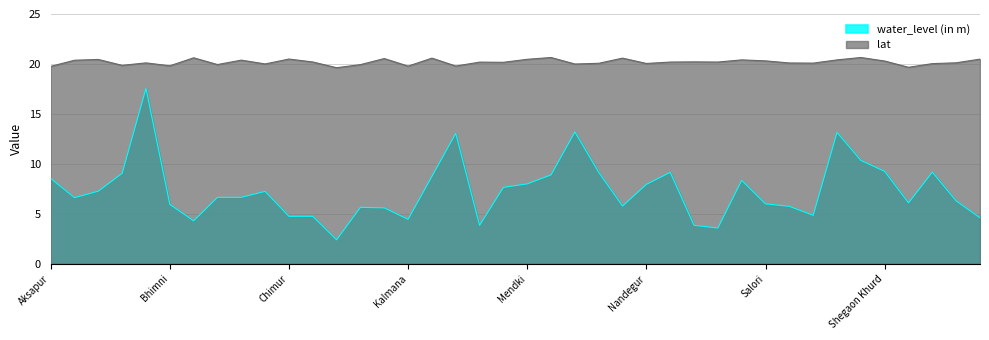

Reading right to left, transcribe all the data shown in this chart.

water_level (in m): Wahangaon=4.6	Vyahad Khurd=6.3	Tadali=9.2	Sondo=6.1	Shegaon Khurd=9.2	Shankarpur=10.3	Sawargaon=13.2	Sawali=4.8	Saoli_Pz=5.8	Salori=6.0	Rampur=8.3	Rajoli Tukkum=3.6	Niphandra=3.9	Nandori (Bk)_Pz=9.2	Nandegur=8.0	Nagbhir=5.8	Mul=9.2	Morwa (P1)_Pz=13.2	Mohadi Mokasa=8.9	Mendki=8.0	Mangli=7.7	Mahurli=3.9	Kothari=13.1	Kawadsi=8.8	Kalmana=4.5	Jambhulghat=5.6	Ghugus=5.7	Dabha=2.4	Chora=4.8	Chimur=4.8	Chichpalli=7.2	Chargaon=6.7	Chandrapur1=6.7	Brahmapuri=4.3	Bhimni=6.0	Bhandak=17.6	Ballarsha=9.1	Balapur (Bk)_Pz=7.3	Alesur=6.6	Aksapur=8.6
lat: Wahangaon=20.5	Vyahad Khurd=20.1	Tadali=20.0	Sondo=19.7	Shegaon Khurd=20.3	Shankarpur=20.6	Sawargaon=20.4	Sawali=20.1	Saoli_Pz=20.1	Salori=20.3	Rampur=20.4	Rajoli Tukkum=20.2	Niphandra=20.2	Nandori (Bk)_Pz=20.2	Nandegur=20.1	Nagbhir=20.6	Mul=20.1	Morwa (P1)_Pz=20.0	Mohadi Mokasa=20.6	Mendki=20.5	Mangli=20.2	Mahurli=20.2	Kothari=19.8	Kawadsi=20.6	Kalmana=19.8	Jambhulghat=20.5	Ghugus=19.9	Dabha=19.6	Chora=20.2	Chimur=20.5	Chichpalli=20.0	Chargaon=20.4	Chandrapur1=19.9	Brahmapuri=20.6	Bhimni=19.8	Bhandak=20.1	Ballarsha=19.9	Balapur (Bk)_Pz=20.4	Alesur=20.4	Aksapur=19.8